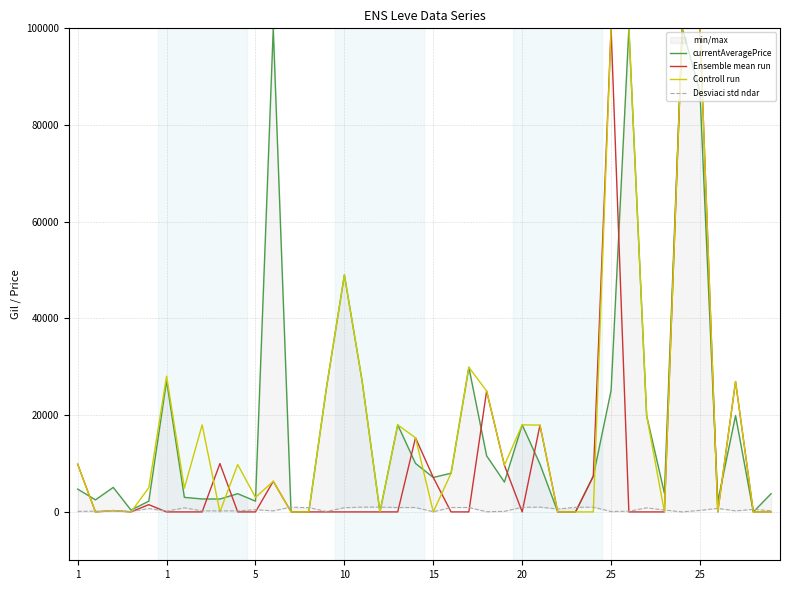

What is the sum of the currentAveragePrice values at 20 and 21?

15131.8